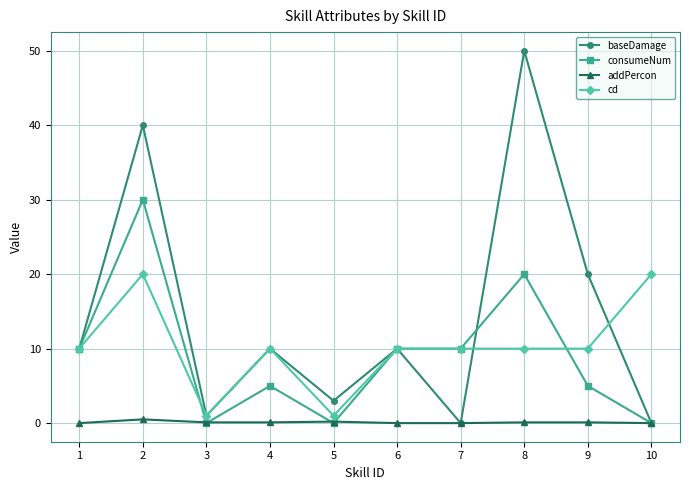

At 2, list the series in order from smallest to largest.

addPercon, cd, consumeNum, baseDamage